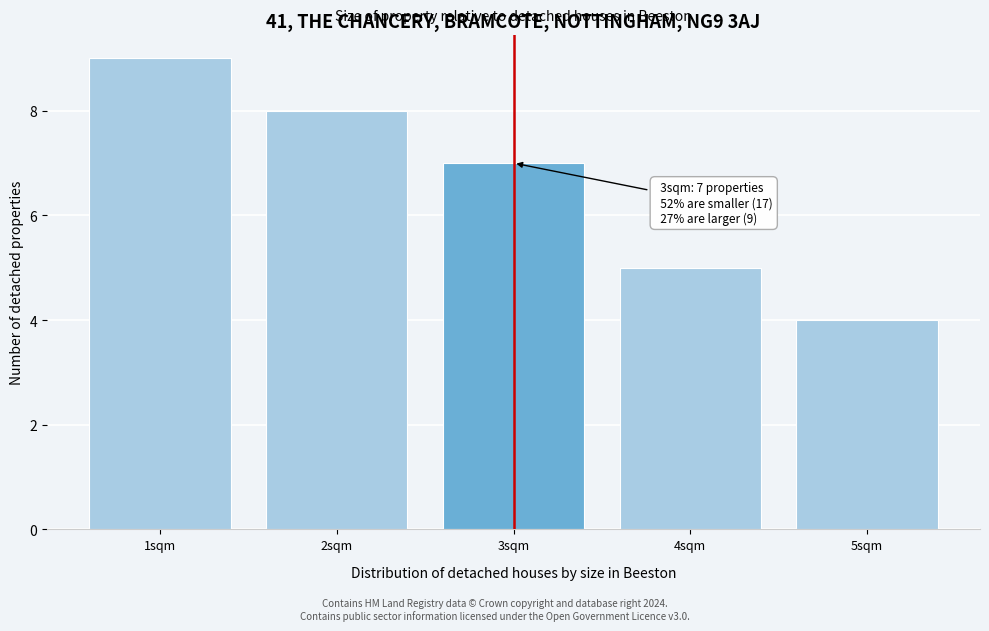

Reading right to left, extract all data points from this chart.

4	5	7	8	9